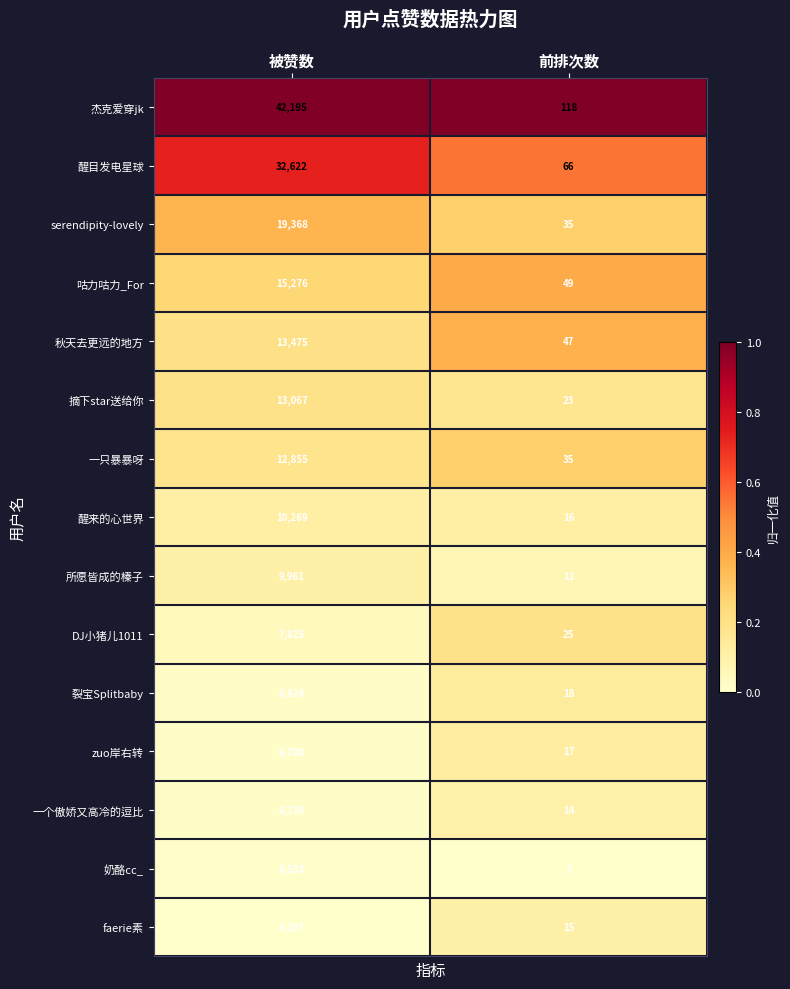

At 被赞数, list the series in order from largest to smallest.

杰克爱穿jk, 醒目发电星球, serendipity-lovely, 咕力咕力_For, 秋天去更远的地方, 摘下star送给你, 一只暴暴呀, 醒来的心世界, 所愿皆成的榛子, DJ小猪儿1011, 裂宝Splitbaby, zuo岸右转, 一个傲娇又高冷的逗比, 奶酪cc_, faerie素